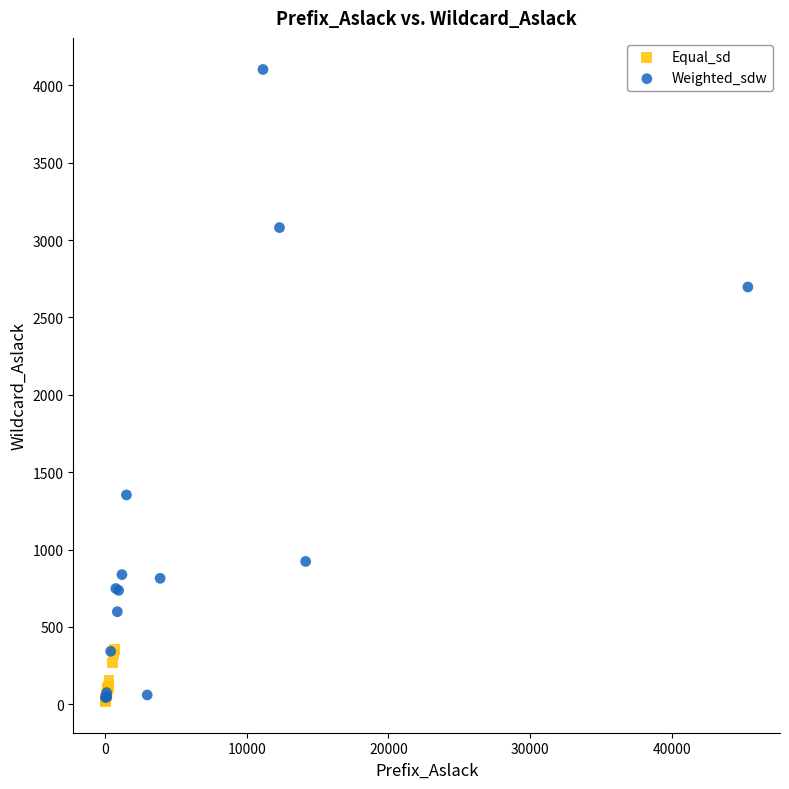

Which series reaches the maximum Y coordinate?

Weighted_sdw